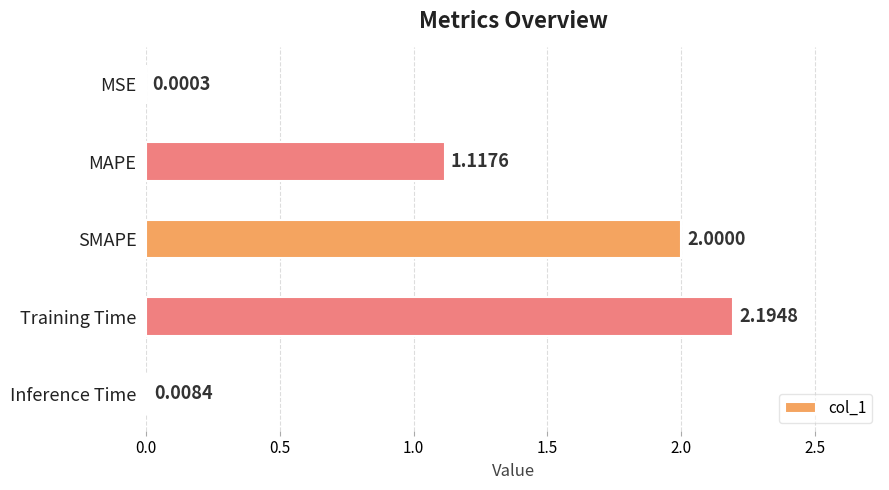

What is the sum of the values at SMAPE and Training Time?

4.2